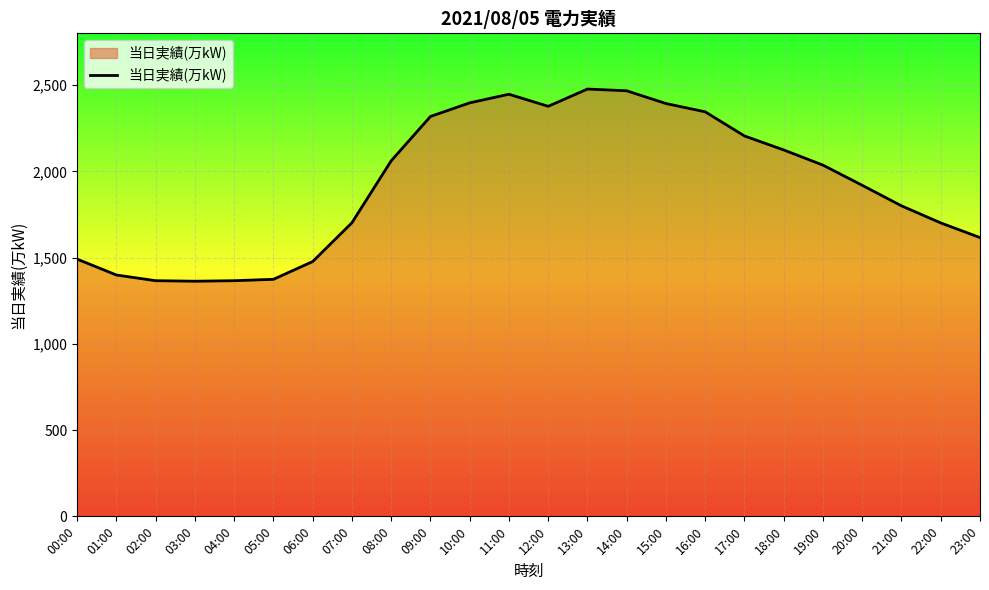

The value at 23:00 is 1616. True or false?

True